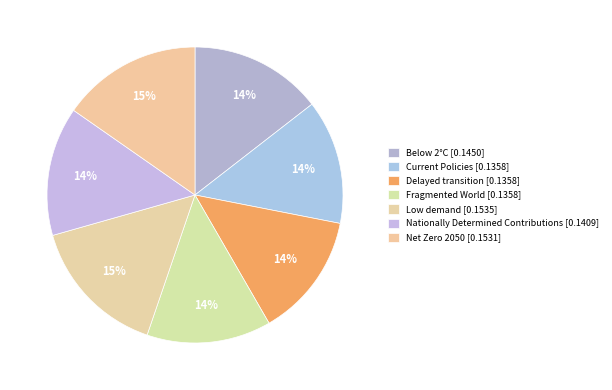

How many segments does this pie chart have?

7